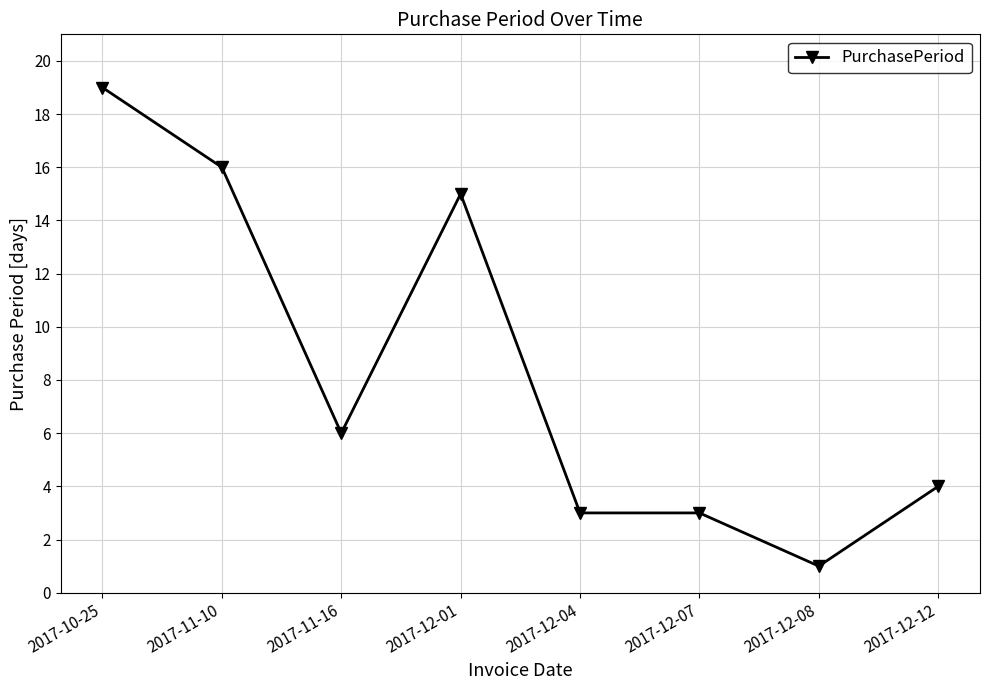

What is the label of the 6th point from the right?

2017-11-16